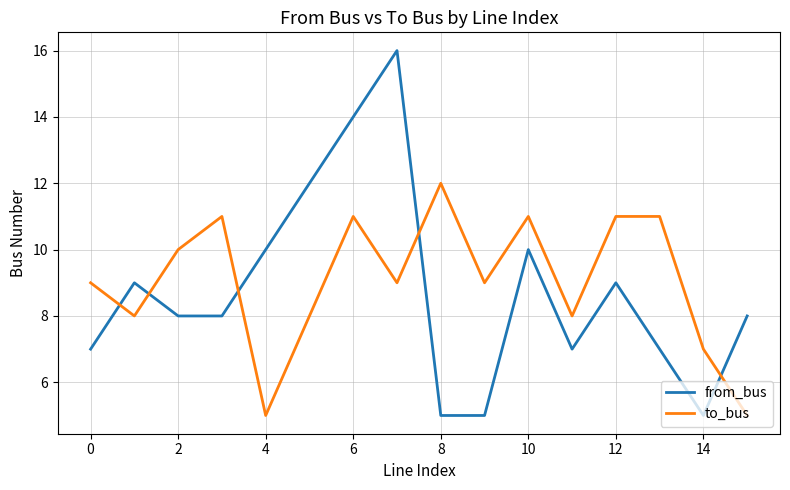

Does the chart display data point markers on the line(s)?

No